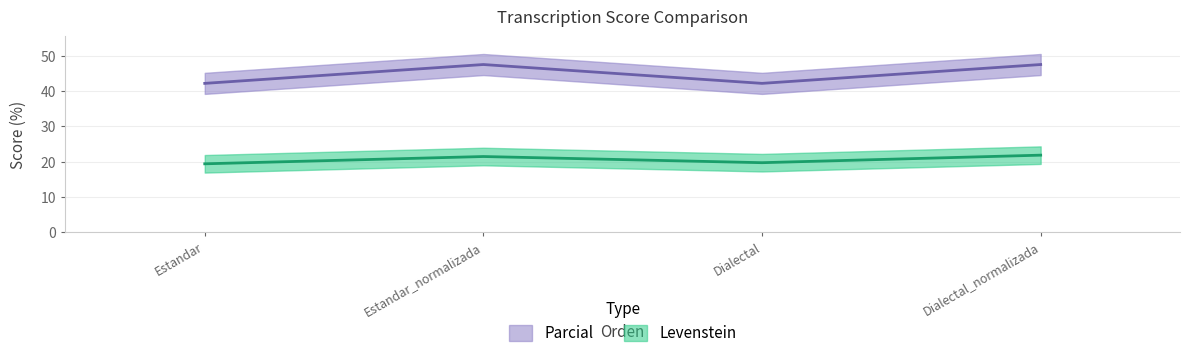

True or false: Levenstein and Parcial intersect in this chart.

False